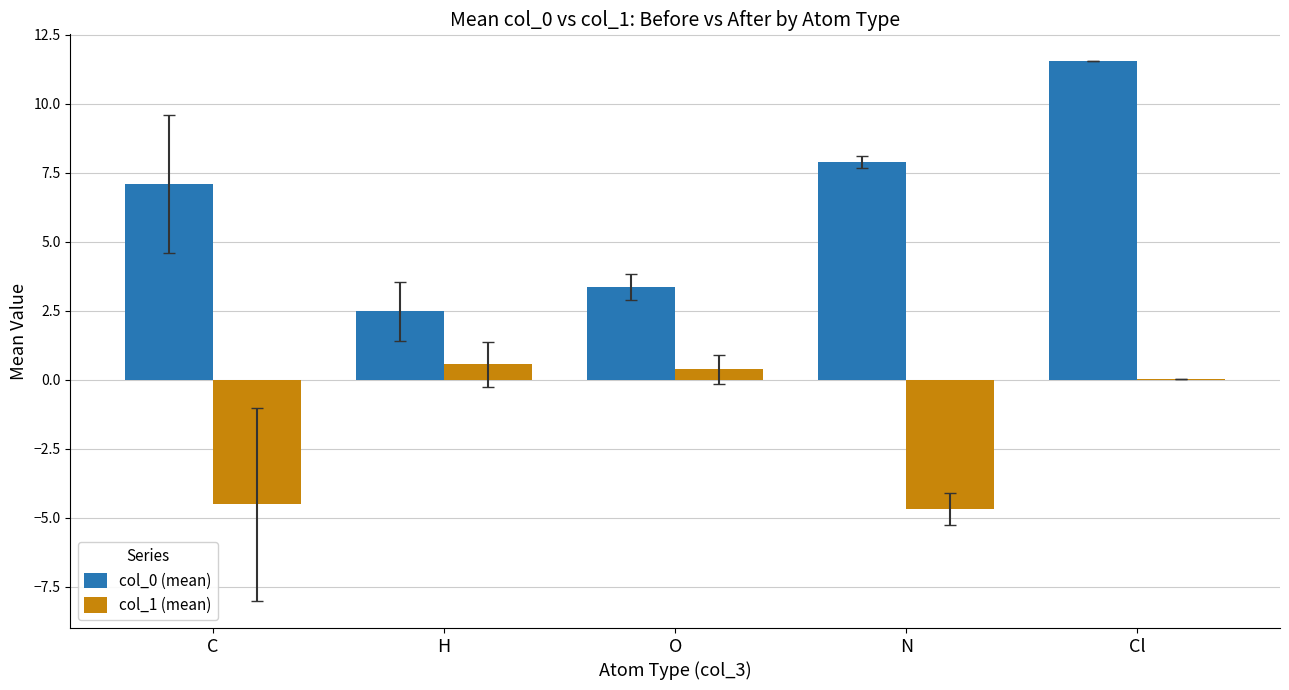

What is the average value of the col_0 (mean) series?

6.5